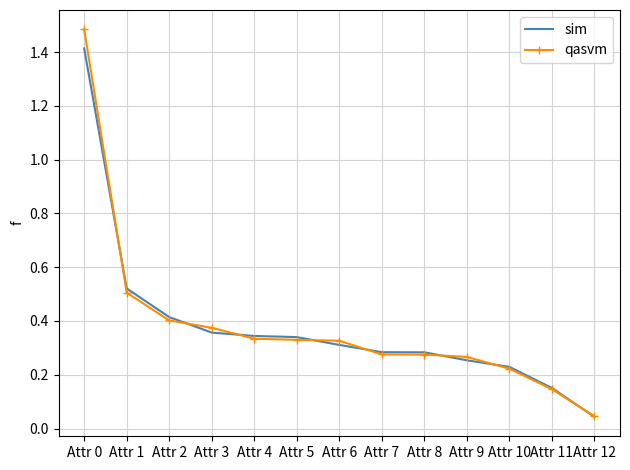

Is the value of sim at Attr 10 greater than the value of qasvm at Attr 9?

No